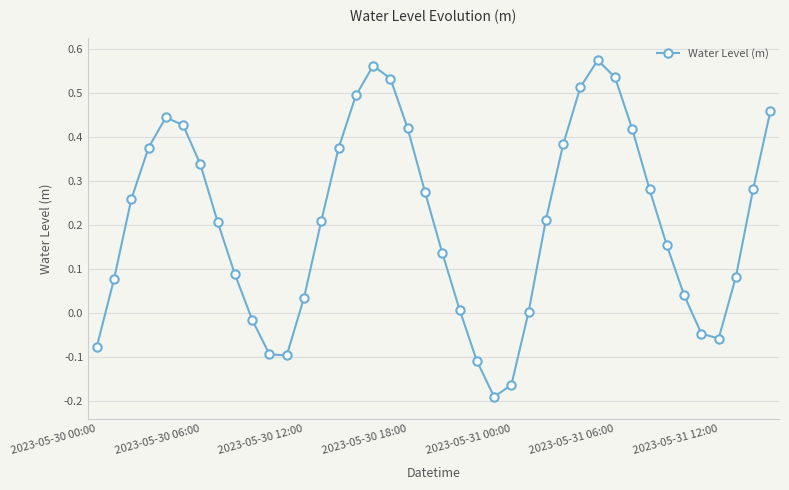

What is the difference between the maximum and minimum values?

0.8